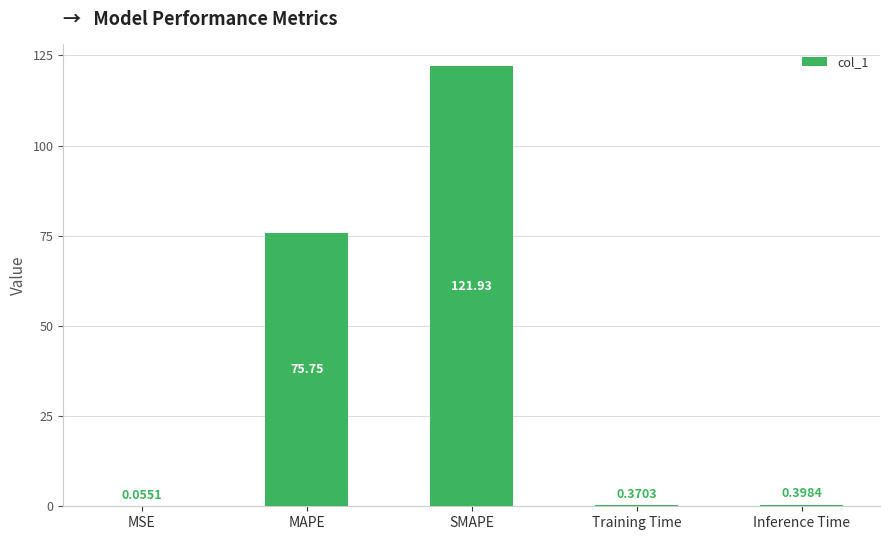

Between Inference Time and MAPE, which is larger?

MAPE